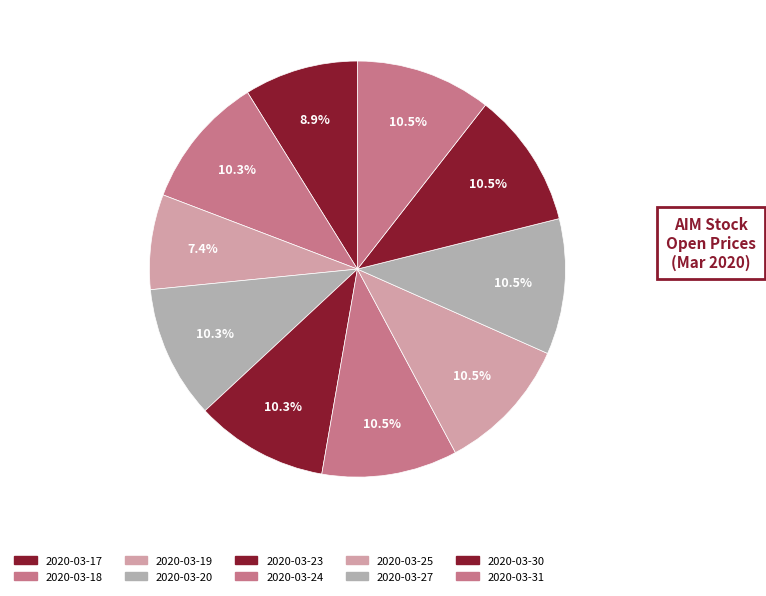

To the nearest percent, what portion does 2020-03-31 represent?

11%